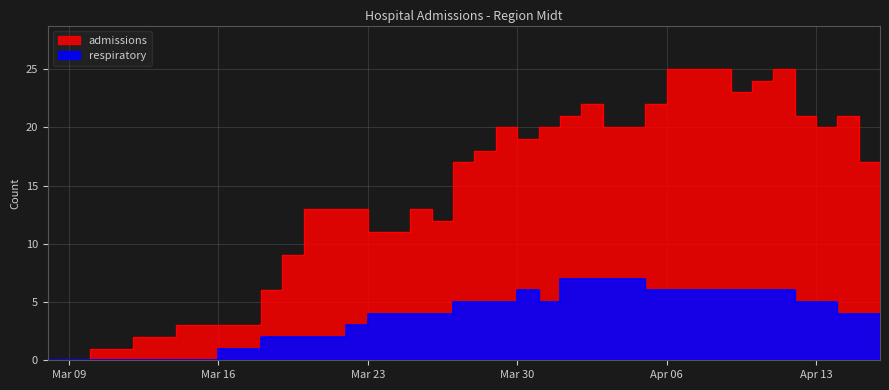

What is the label of the 4th point from the right?

Apr 13